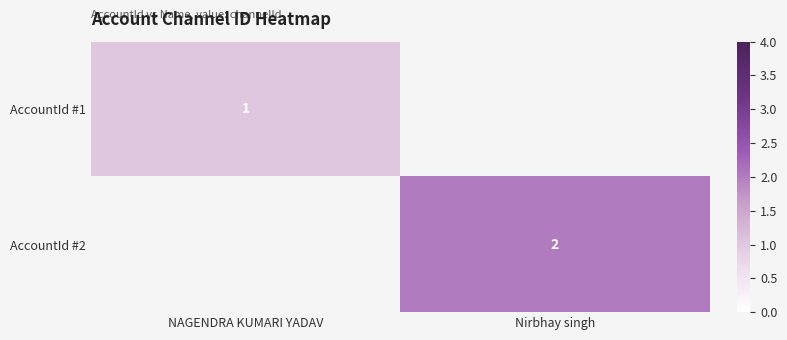

Is the value of AccountId #2 at Nirbhay singh greater than the value of AccountId #1 at NAGENDRA KUMARI YADAV?

Yes